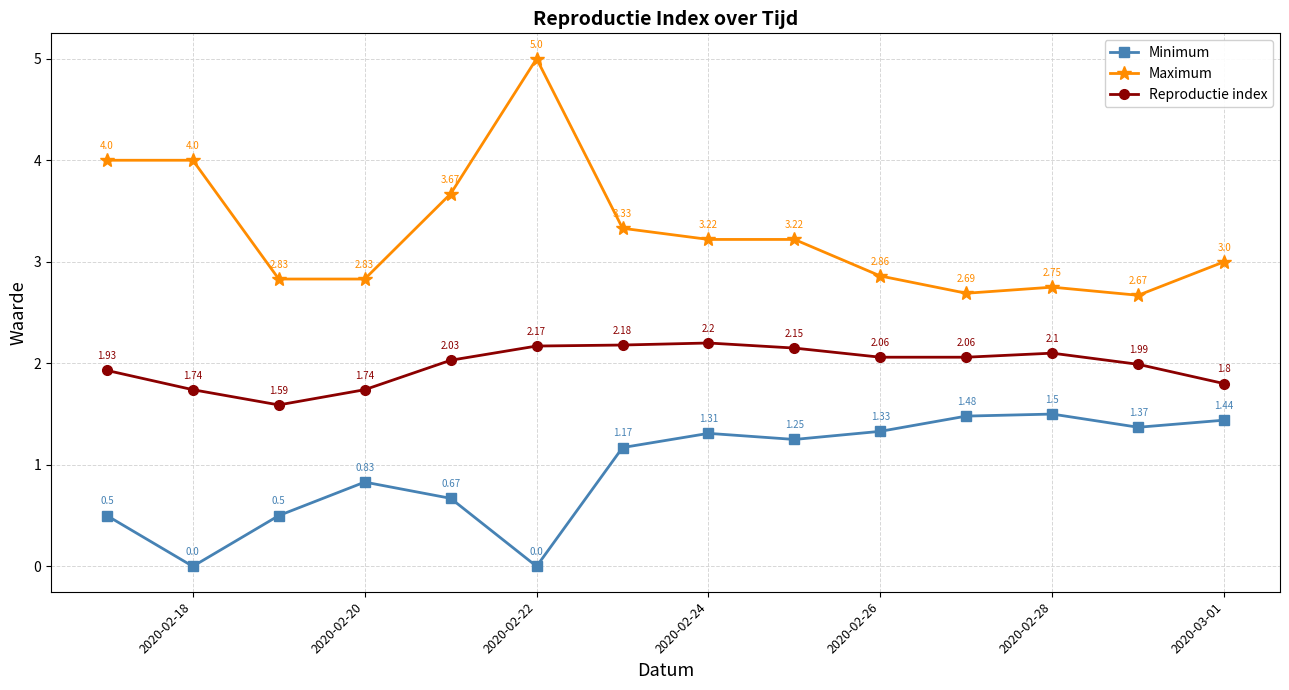

Rank the series by their average value, from lowest to highest.

Minimum, Reproductie index, Maximum